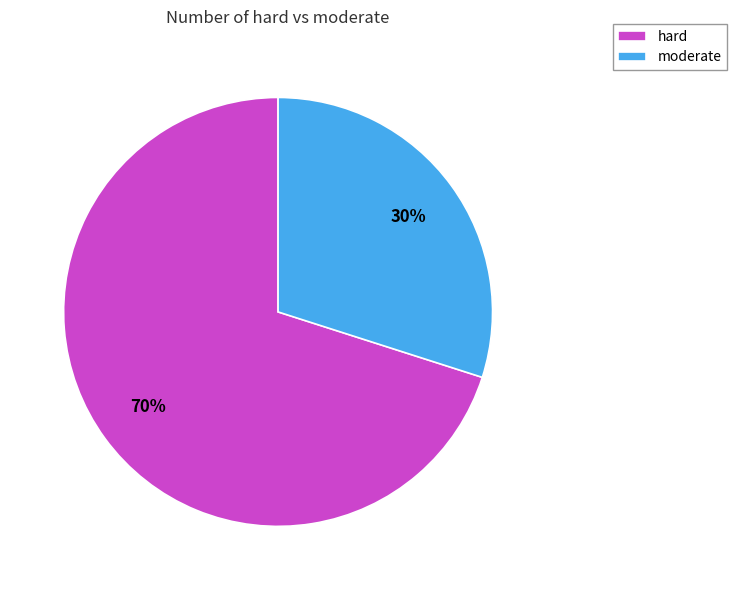

What is the ratio of the value at moderate to the value at hard?

0.4